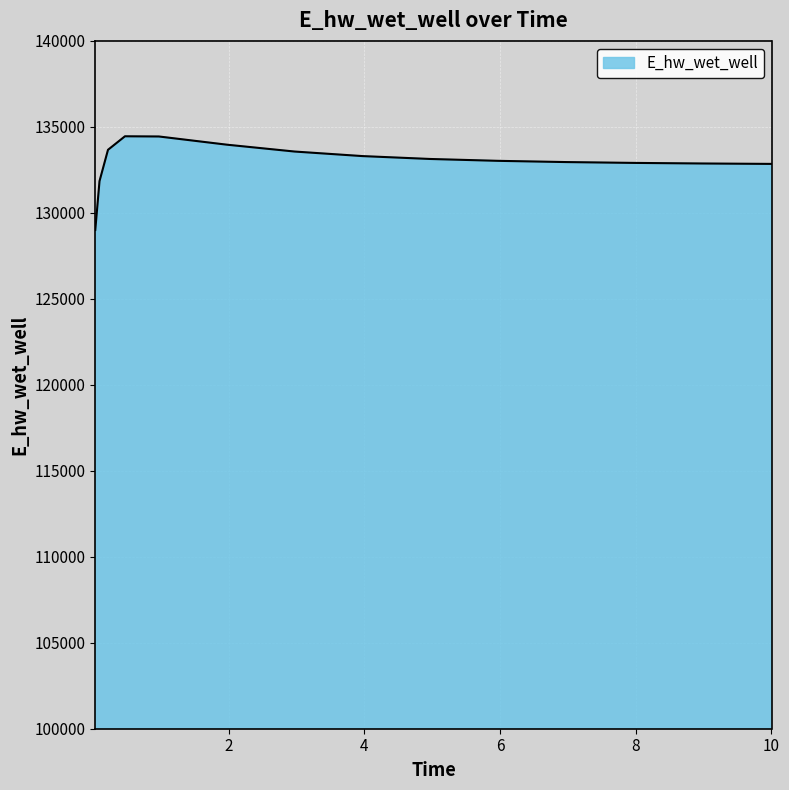

What is the greatest value displayed?

134452.5